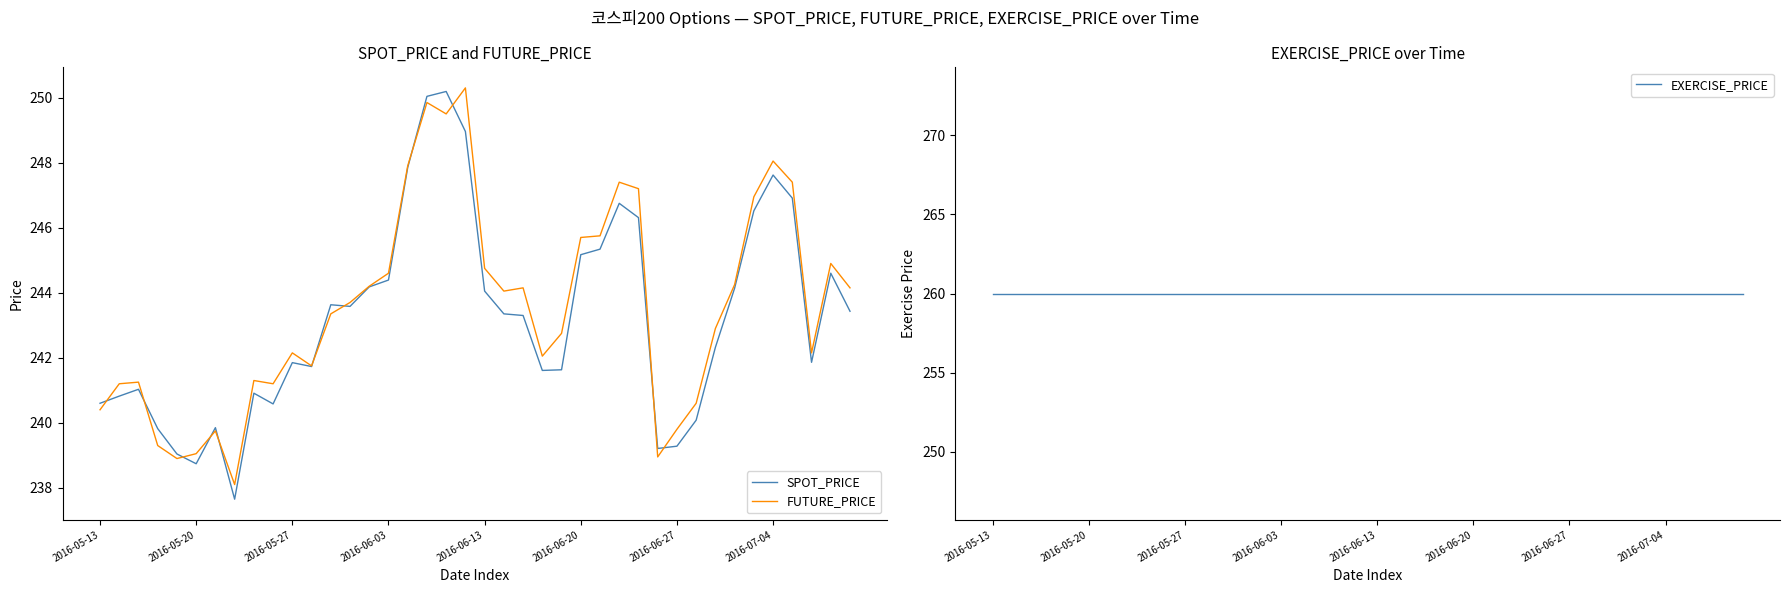

Is this an area chart (filled region under the line)?

No